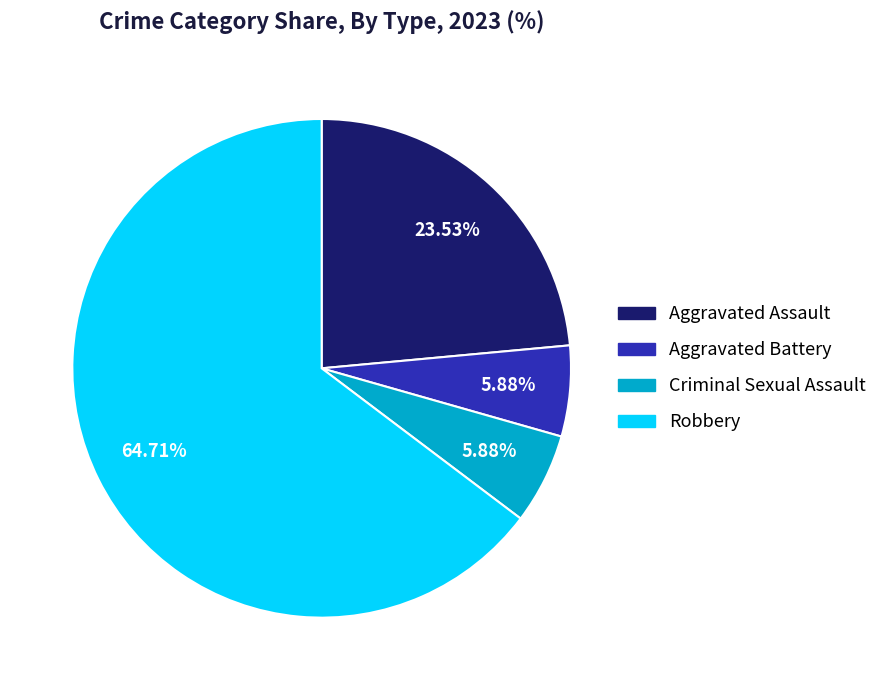

To the nearest percent, what percentage of the pie is Aggravated Assault?

24%